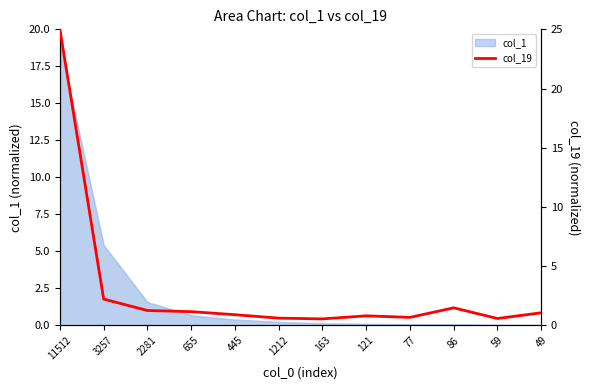

Between 86 and 3257, which is larger?

3257